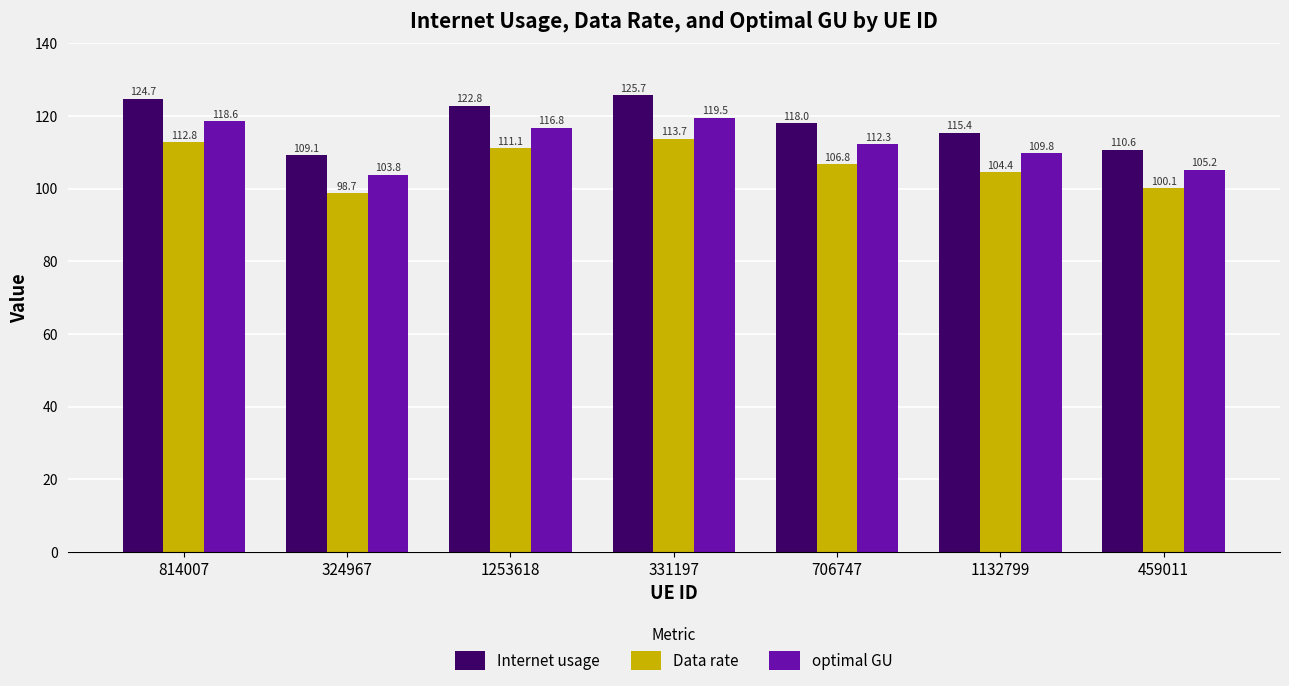

Which series changed the most between 324967 and 1132799?

Internet usage